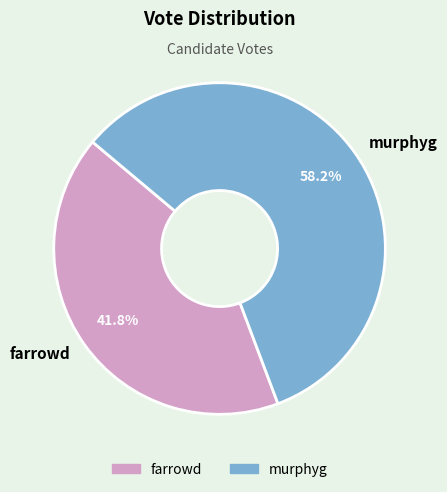

What is the majority slice?

murphyg